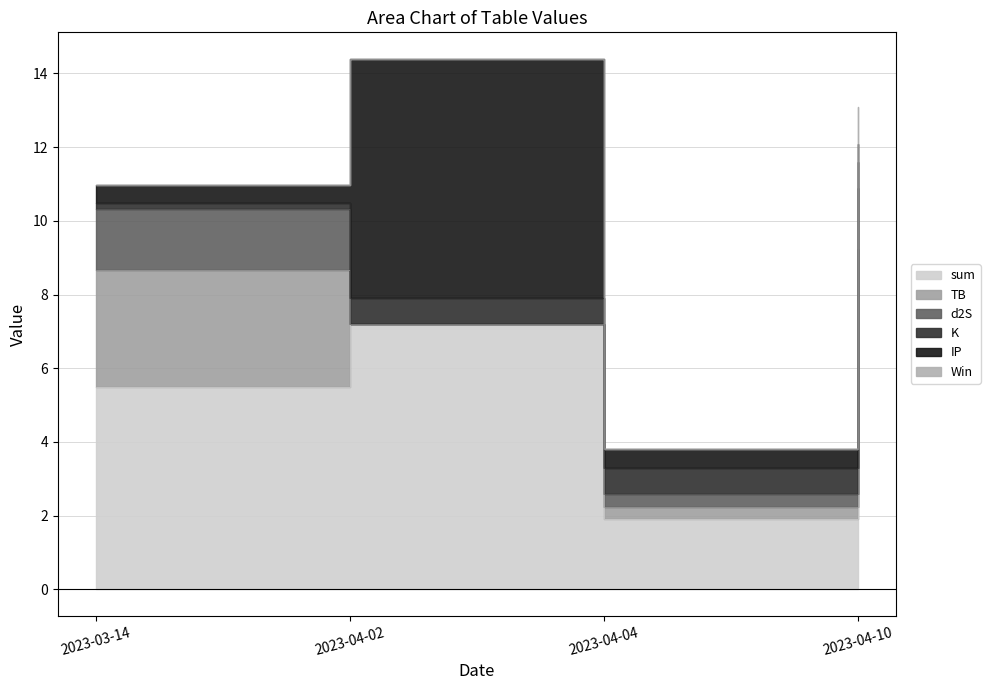

At which category does sum reach its first local valley?

2023-04-04